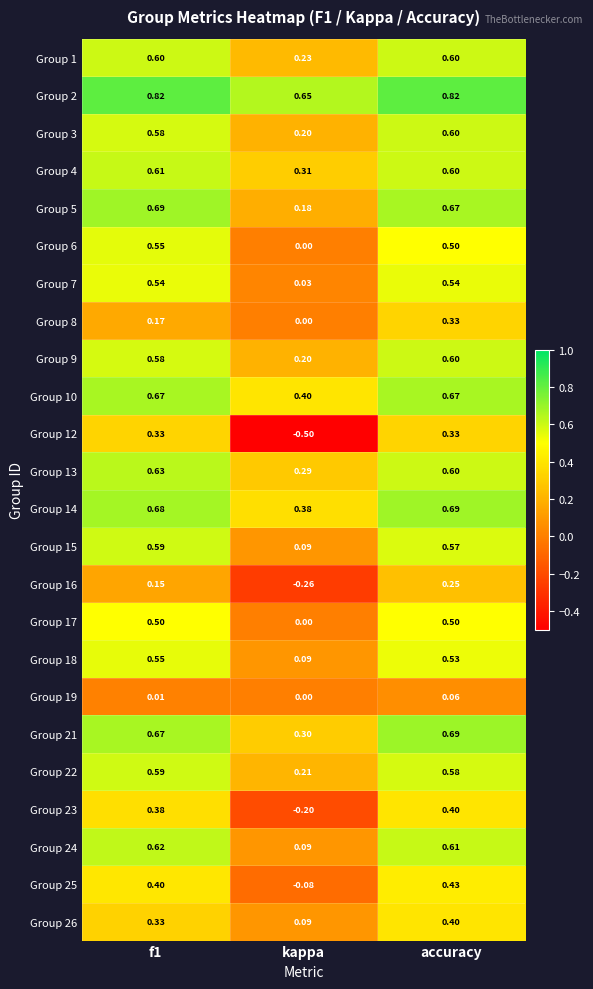

Where is Group 24 nearest to the value 0?

kappa